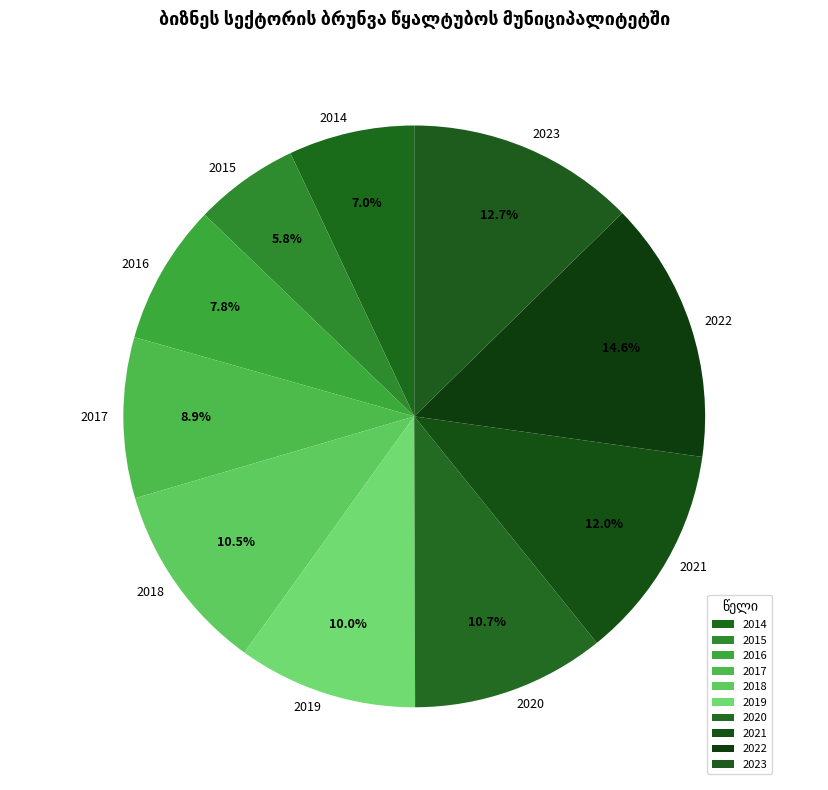

Between 2022 and 2014, which is larger?

2022